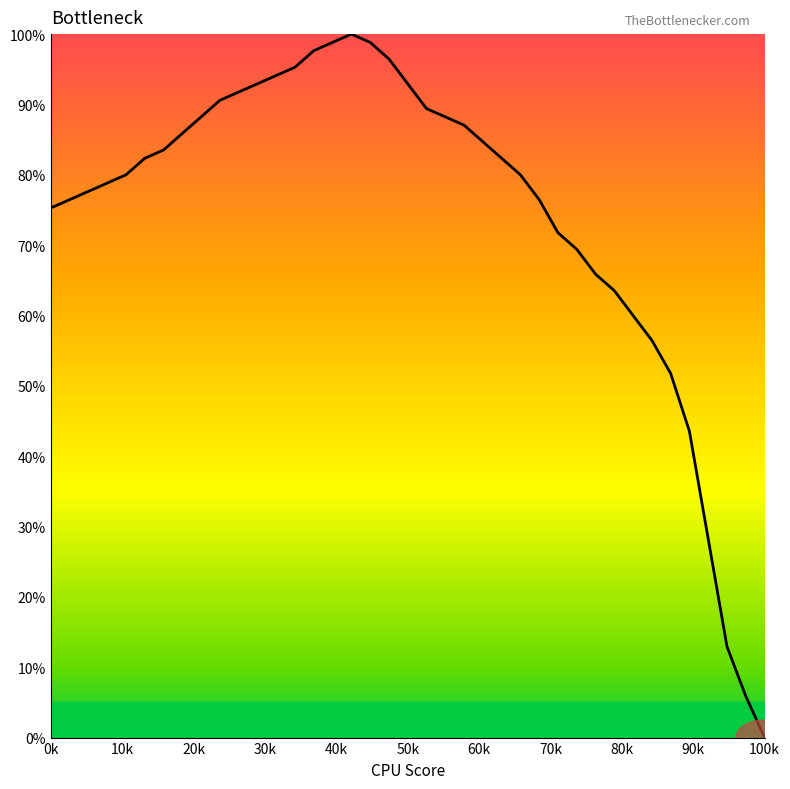

What is the difference between the maximum and minimum values?

100.0